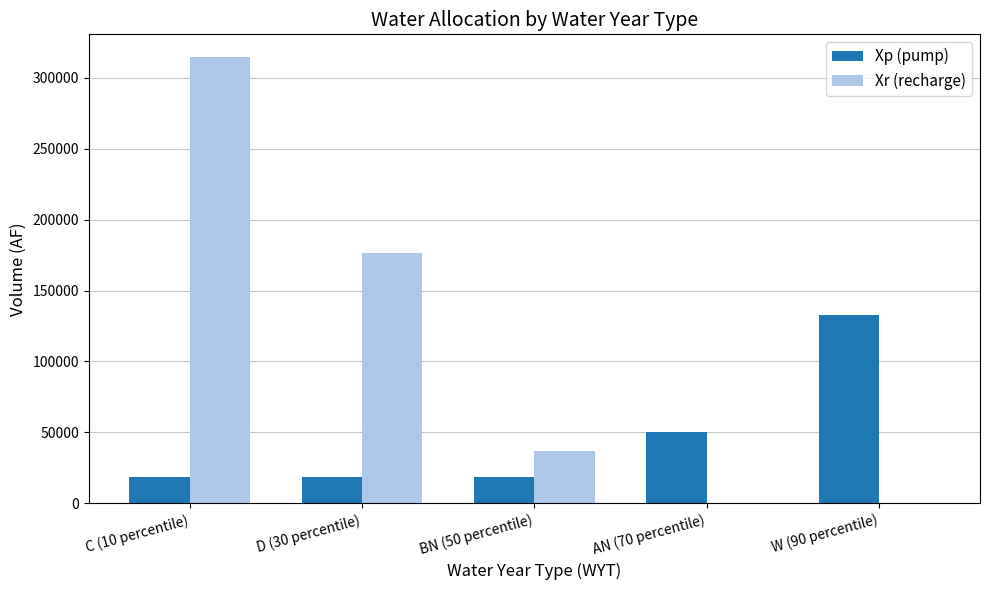

What is the highest value of the Xp (pump) series?

132676.3